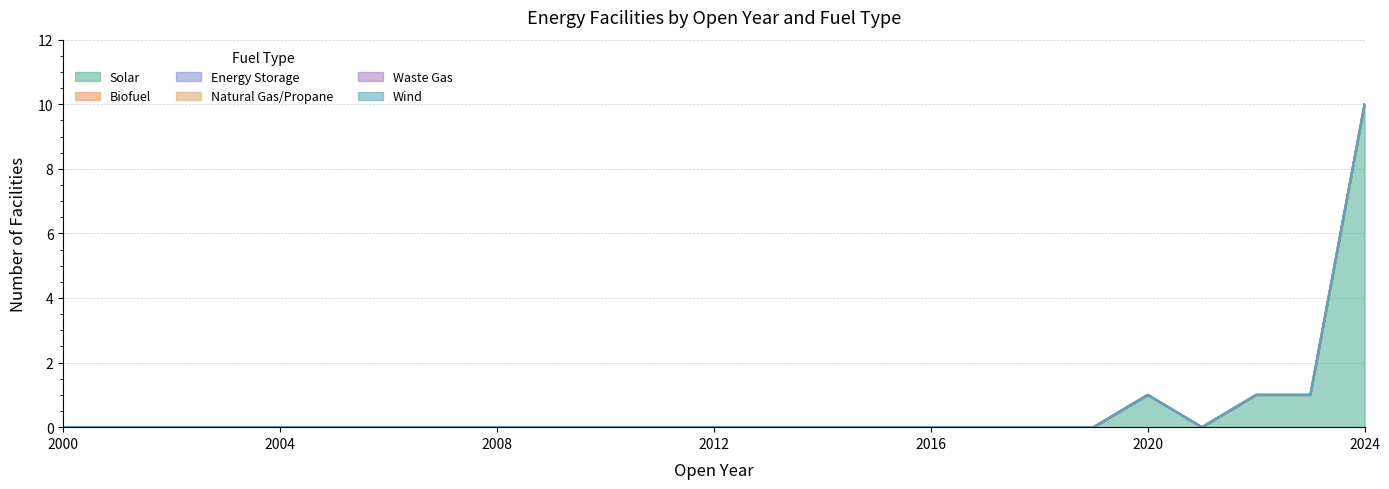

Count the number of categories in the chart.

25